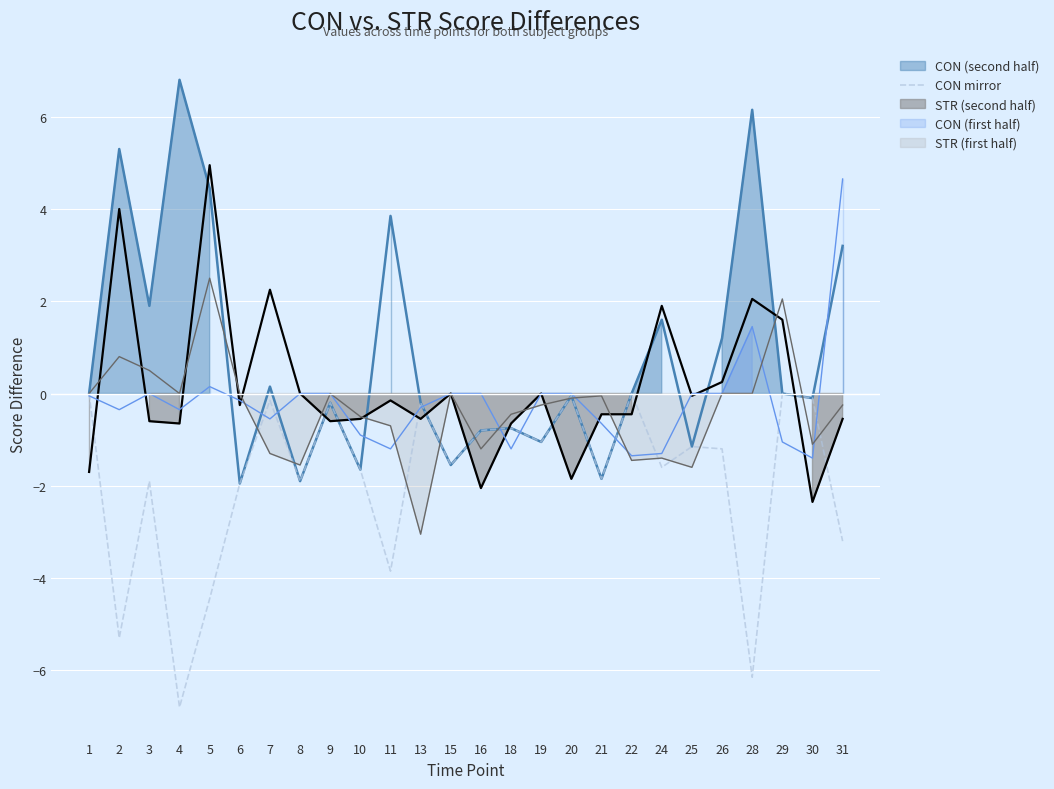

Reading left to right, extract all data points from this chart.

-0.0	-5.3	-1.9	-6.8	-4.5	-1.9	-0.1	-1.9	-0.2	-1.6	-3.9	-0.2	-1.6	-0.8	-0.8	-1.1	-0.1	-1.9	-0.0	-1.6	-1.1	-1.2	-6.2	-0.0	-0.1	-3.2